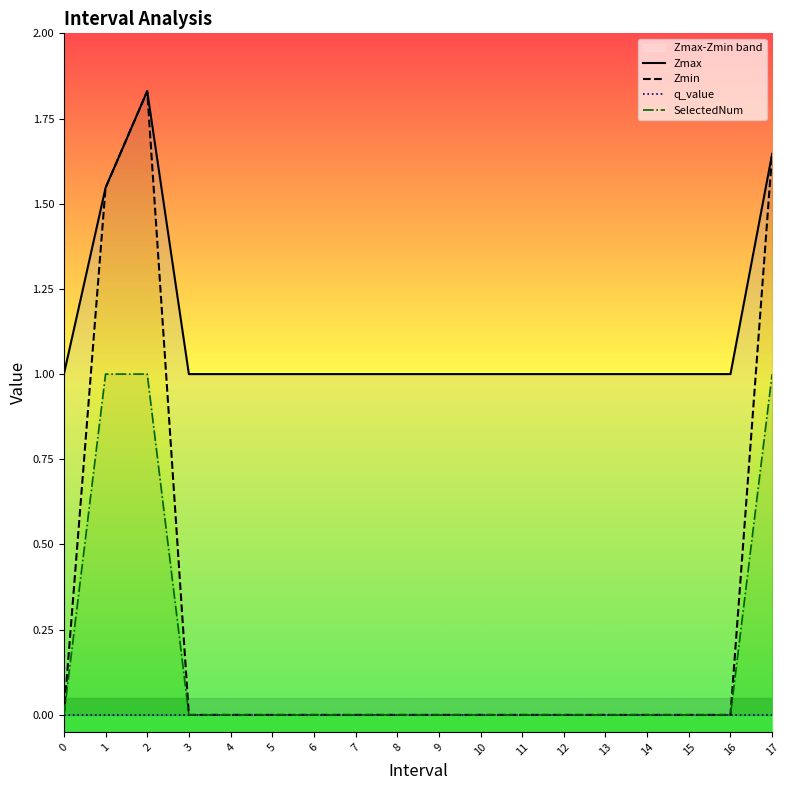

Reading right to left, what are all the values shown in this chart?

Zmax: 17=1.6	16=1.0	15=1.0	14=1.0	13=1.0	12=1.0	11=1.0	10=1.0	9=1.0	8=1.0	7=1.0	6=1.0	5=1.0	4=1.0	3=1.0	2=1.8	1=1.5	0=1.0
Zmin: 17=1.6	16=0.0	15=0.0	14=0.0	13=0.0	12=0.0	11=0.0	10=0.0	9=0.0	8=0.0	7=0.0	6=0.0	5=0.0	4=0.0	3=0.0	2=1.8	1=1.5	0=0.0
q_value: 17=-0.0	16=0.0	15=0.0	14=0.0	13=0.0	12=0.0	11=0.0	10=0.0	9=0.0	8=0.0	7=0.0	6=0.0	5=0.0	4=0.0	3=0.0	2=-0.0	1=-0.0	0=0.0
SelectedNum: 17=1.0	16=0.0	15=0.0	14=0.0	13=0.0	12=0.0	11=0.0	10=0.0	9=0.0	8=0.0	7=0.0	6=0.0	5=0.0	4=0.0	3=0.0	2=1.0	1=1.0	0=0.0